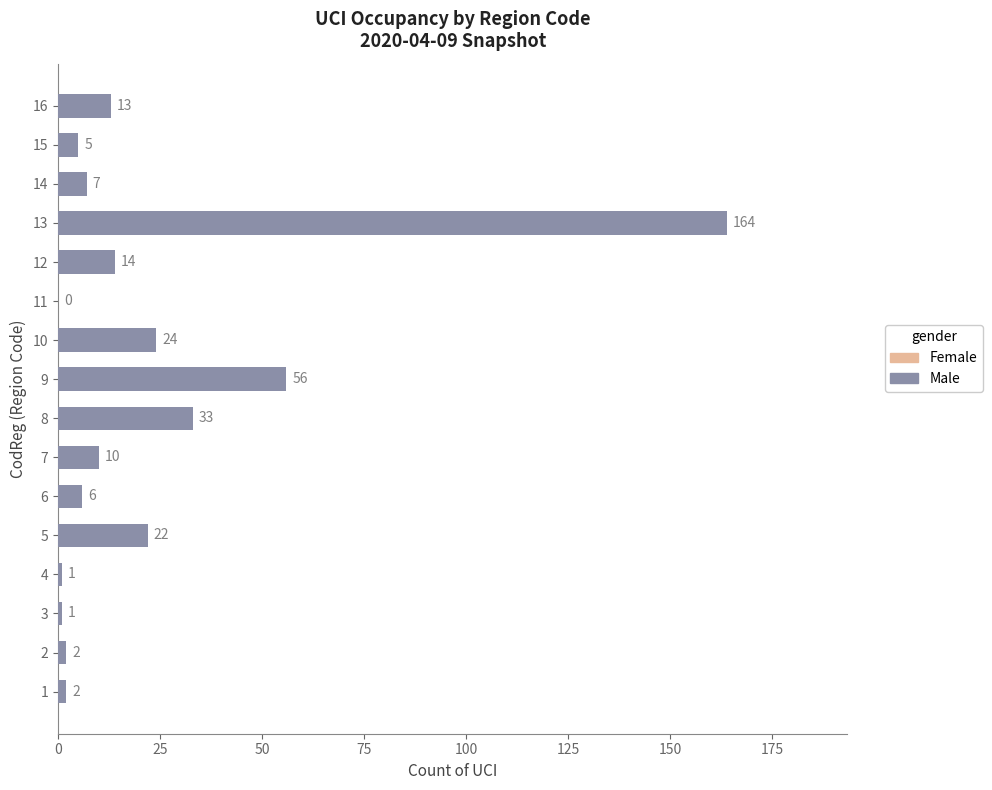

Which category has the highest value across all series?

13